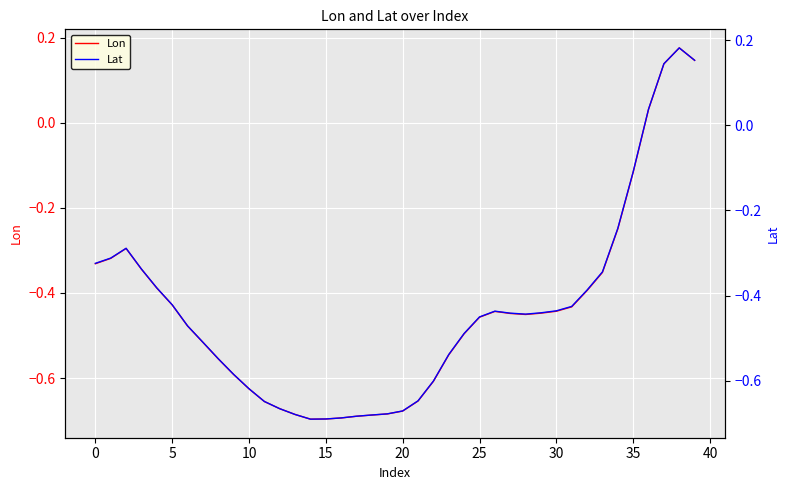

At which label does Lat first exceed 0?

36